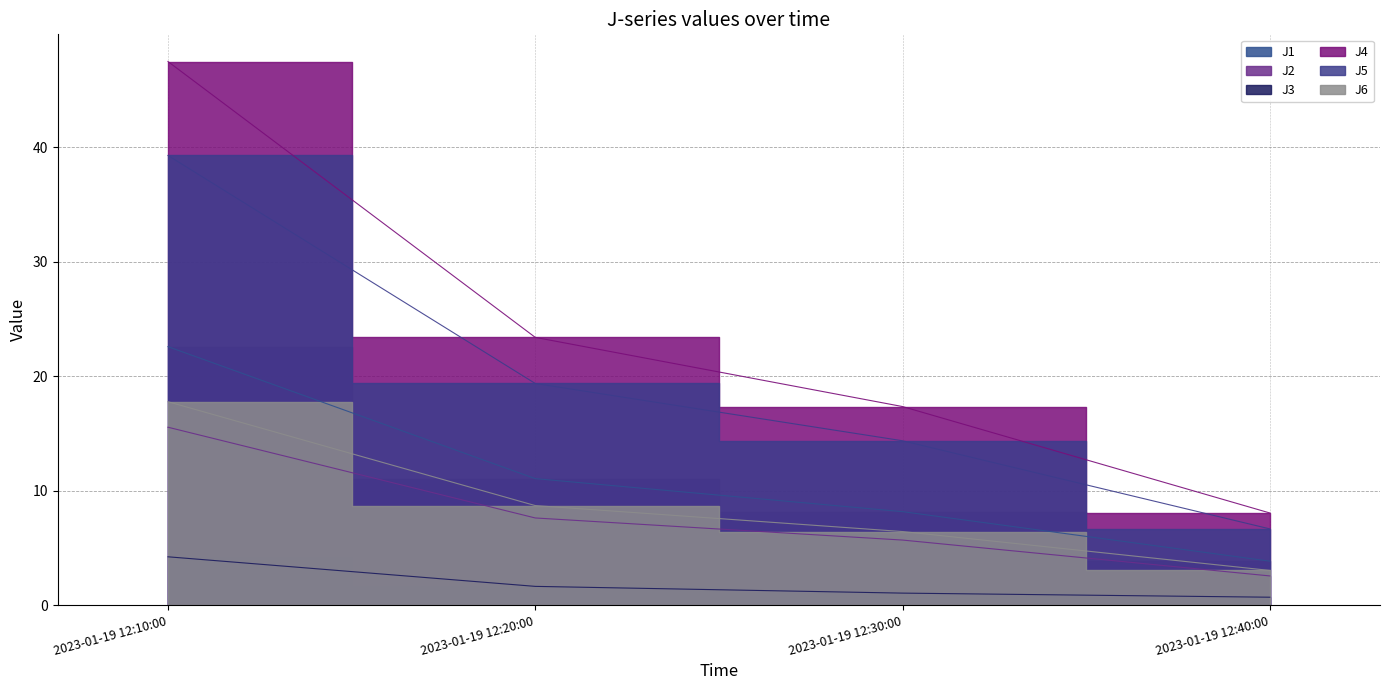

The value of J5 at 2023-01-19 12:20:00 is 19.4. True or false?

True